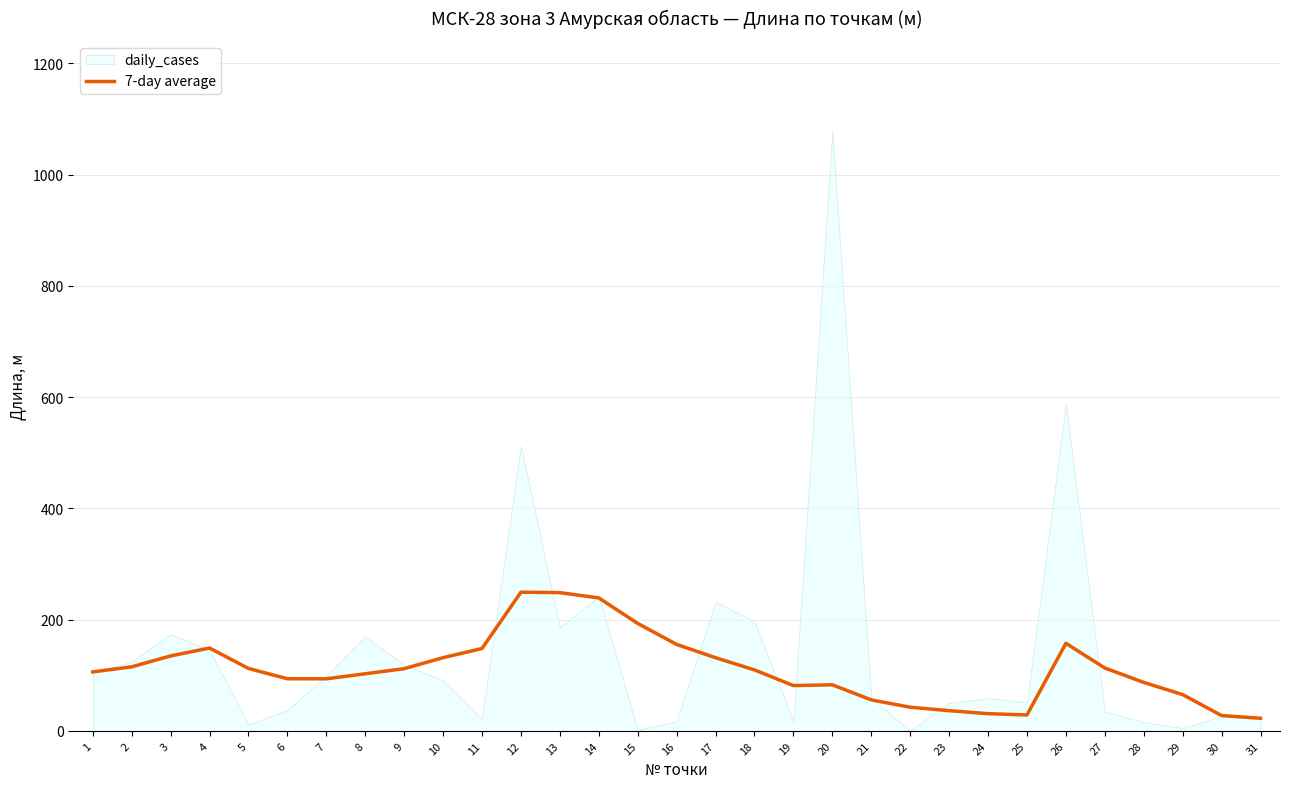

How many lines are shown in the chart?

1